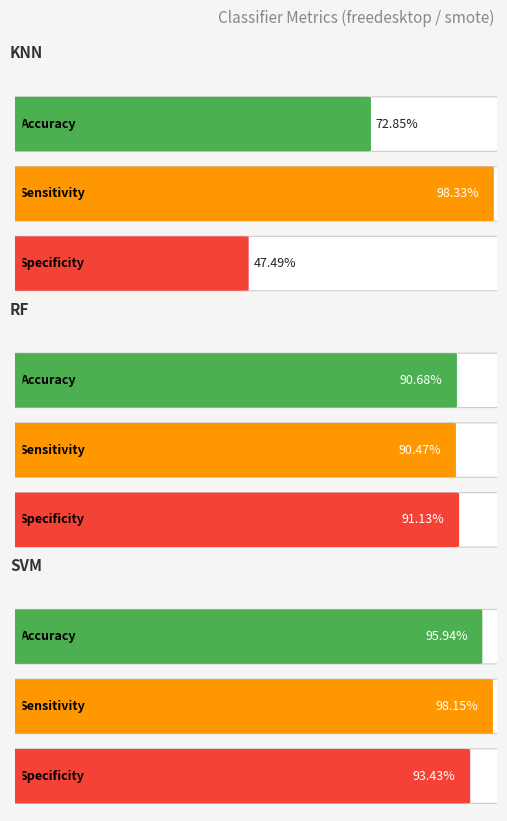

Is the value of acc at rf greater than the value of sensitivity at rf?

Yes